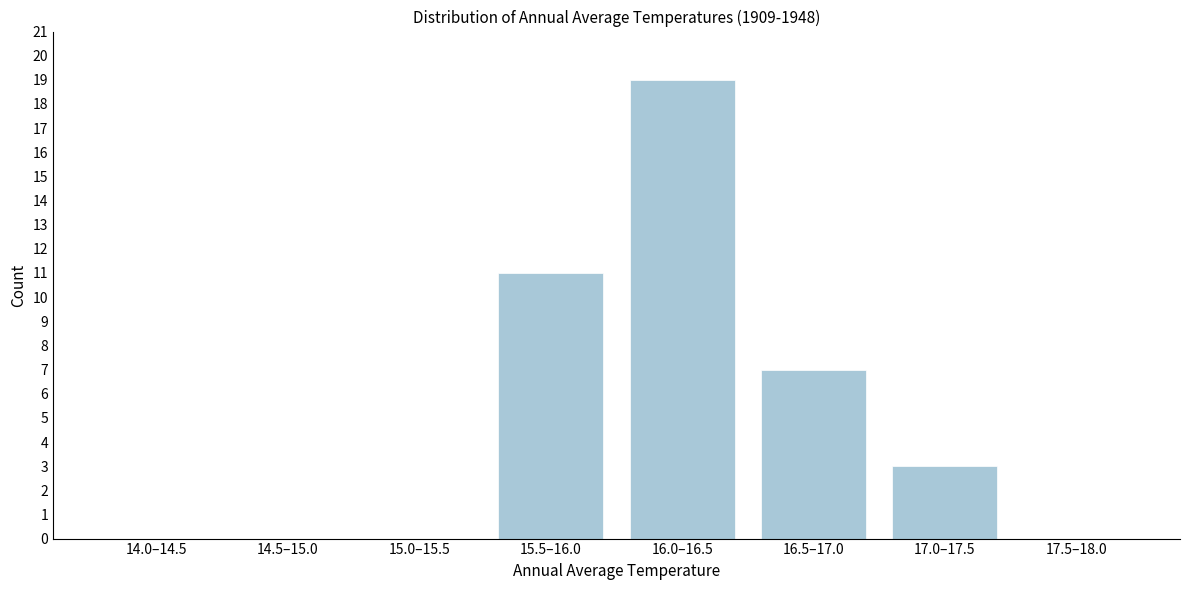

Reading left to right, list all the values displayed in this chart.

14.0–14.5=0	14.5–15.0=0	15.0–15.5=0	15.5–16.0=11	16.0–16.5=19	16.5–17.0=7	17.0–17.5=3	17.5–18.0=0